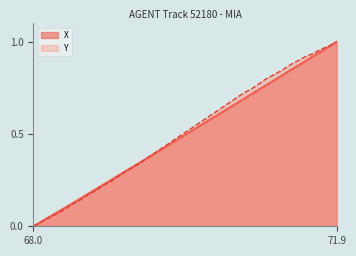

What is the value of the X point at the 39th from the left?

1.0